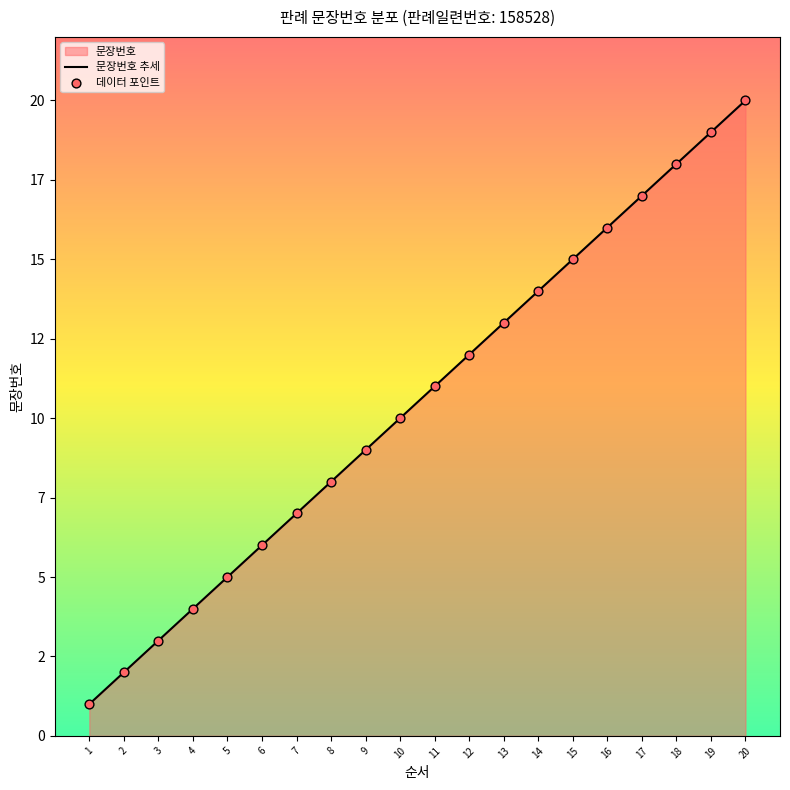

Between 17 and 4, which is larger?

17